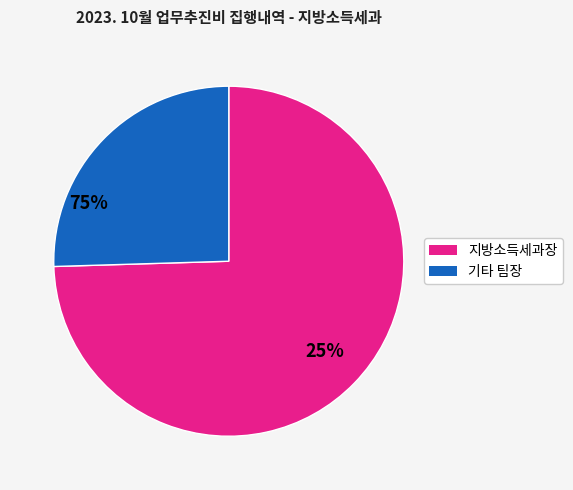

Is there any slice that represents more than half of the pie?

Yes